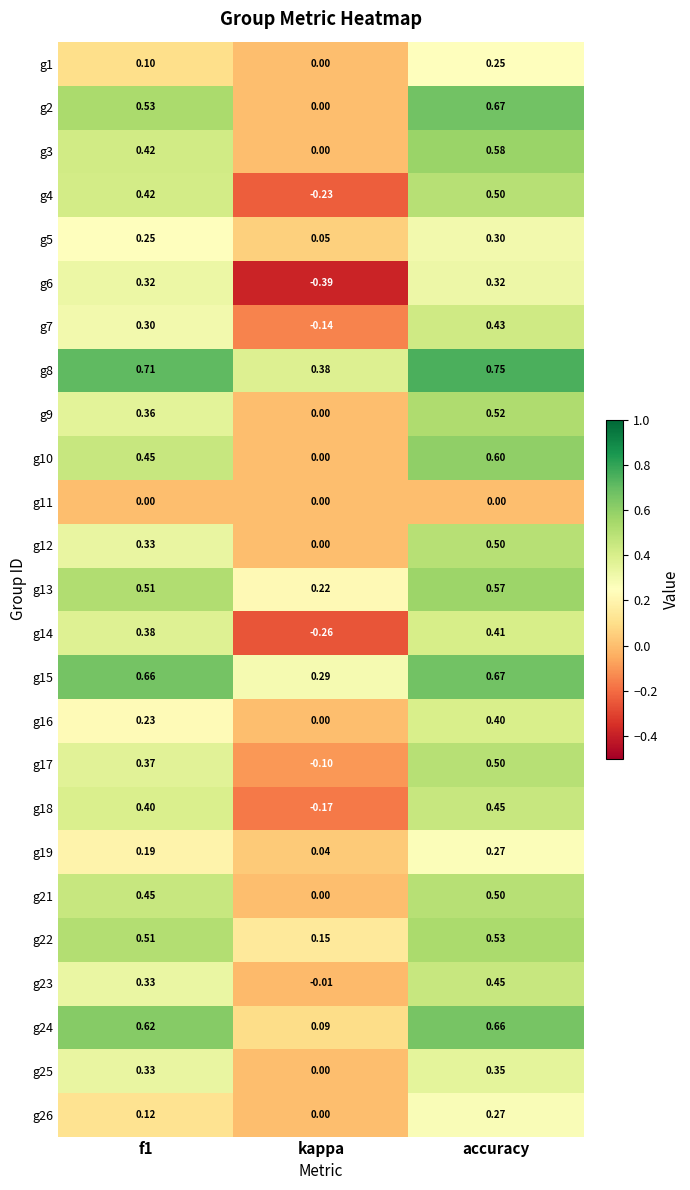

Is the value of g6 at kappa greater than the value of g24 at f1?

No